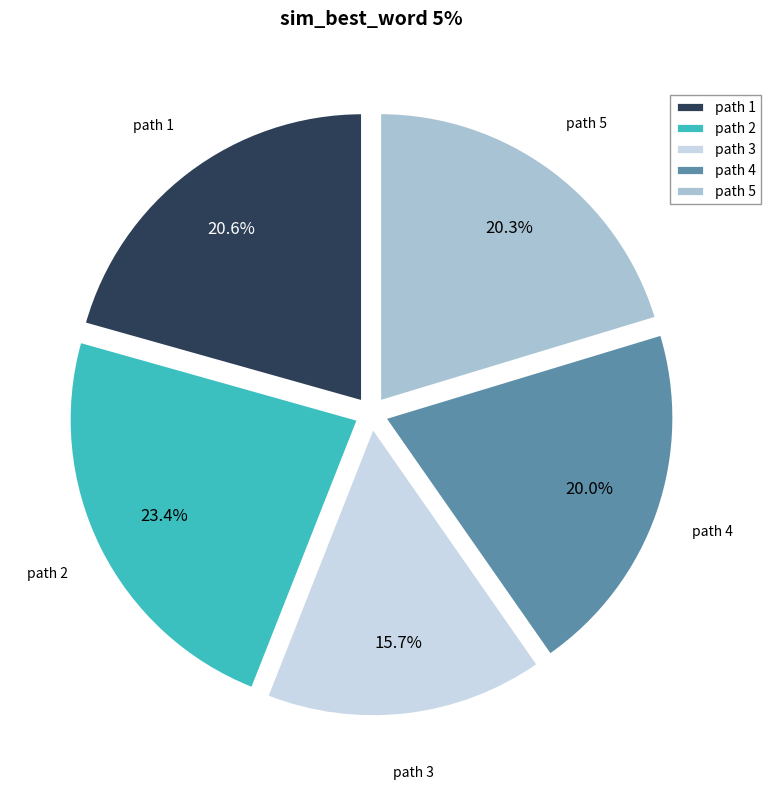

What is the smallest slice in the pie chart?

path 3